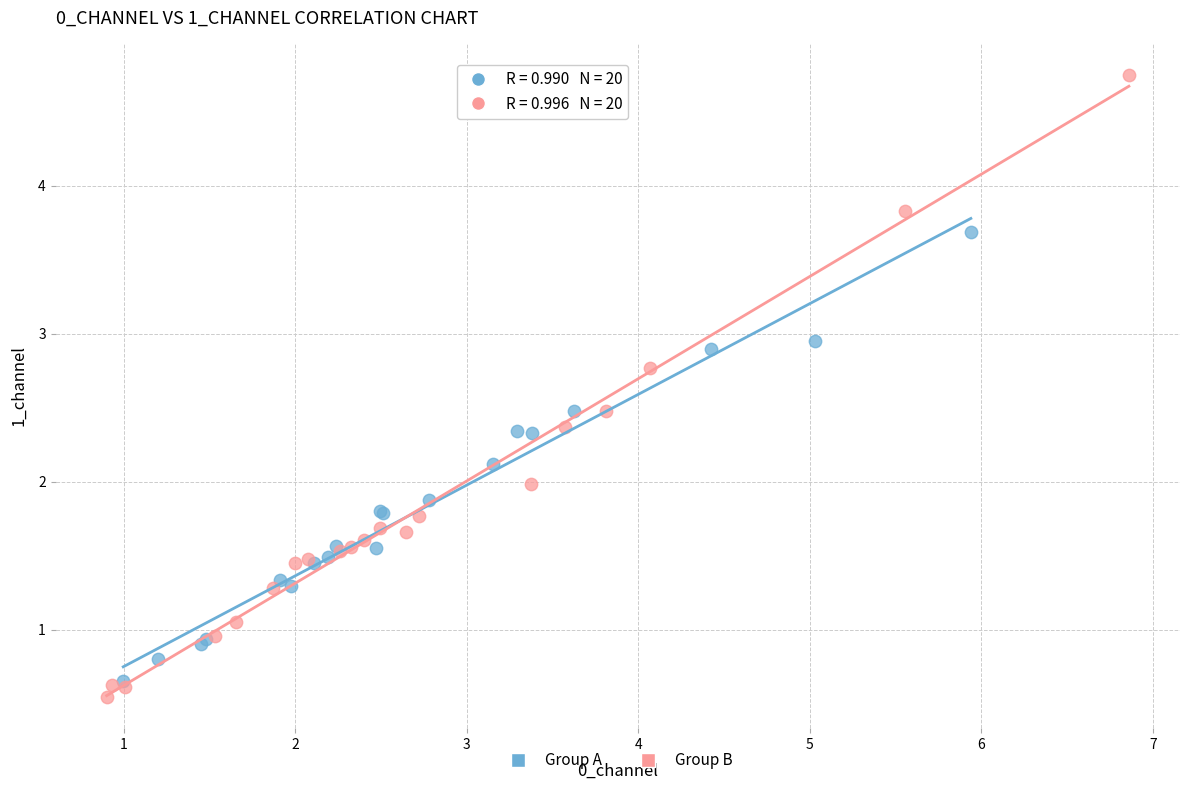

Which series has the widest spread of Y values?

Group B